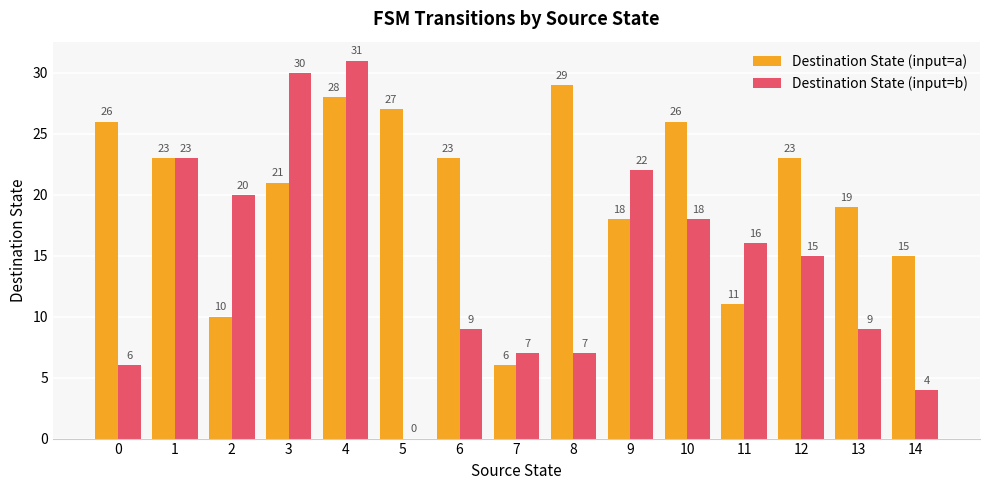

Which series has the largest range (max minus min)?

Destination State (input=b)